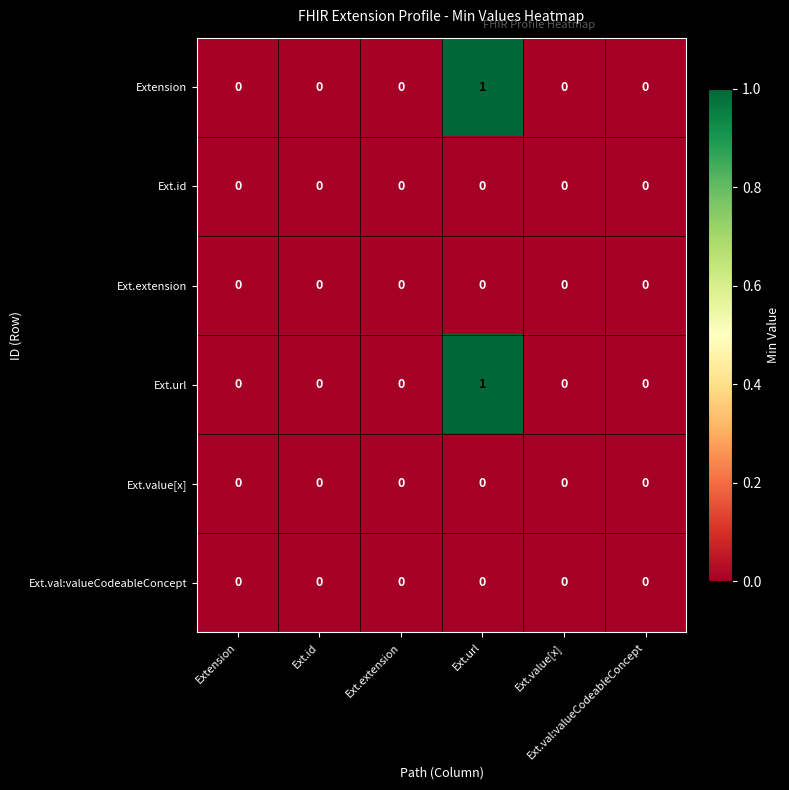

How many data points does each series have?

6